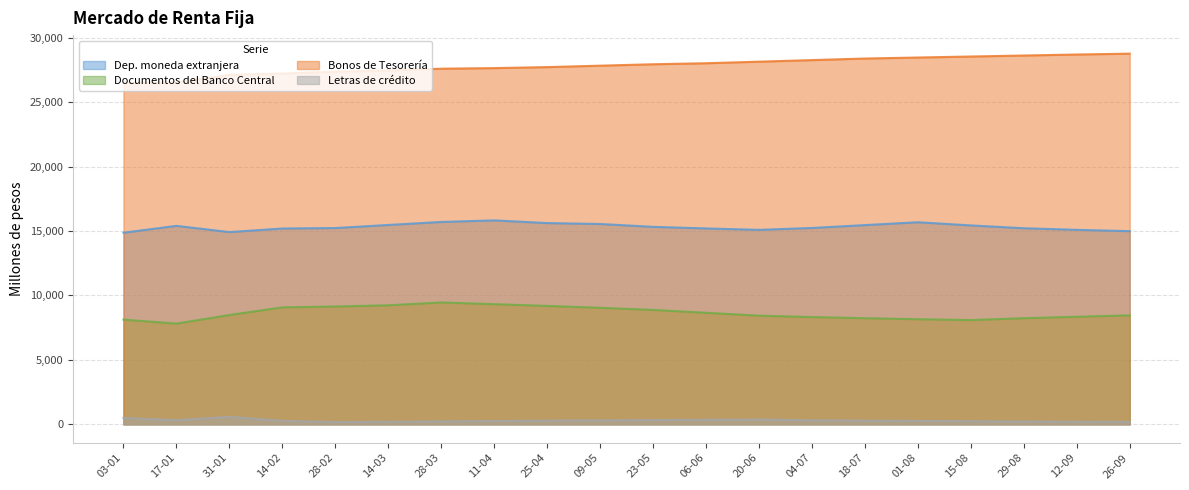

Reading left to right, transcribe all the data shown in this chart.

Dep. moneda extranjera: 14865	15398	14915	15192	15228	15467	15700	15823	15612	15543	15321	15198	15087	15234	15456	15678	15432	15213	15089	14987
Documentos del Banco Central: 8125	7815	8481	9075	9143	9234	9456	9321	9187	9043	8876	8654	8432	8321	8234	8156	8089	8234	8345	8456
Bonos de Tesorería: 26471	26516	27115	27217	27358	27456	27589	27634	27712	27823	27934	28012	28134	28256	28378	28456	28534	28612	28689	28756
Letras de crédito: 491	324	580	275	176	198	234	256	289	312	334	356	378	312	289	267	245	223	201	189